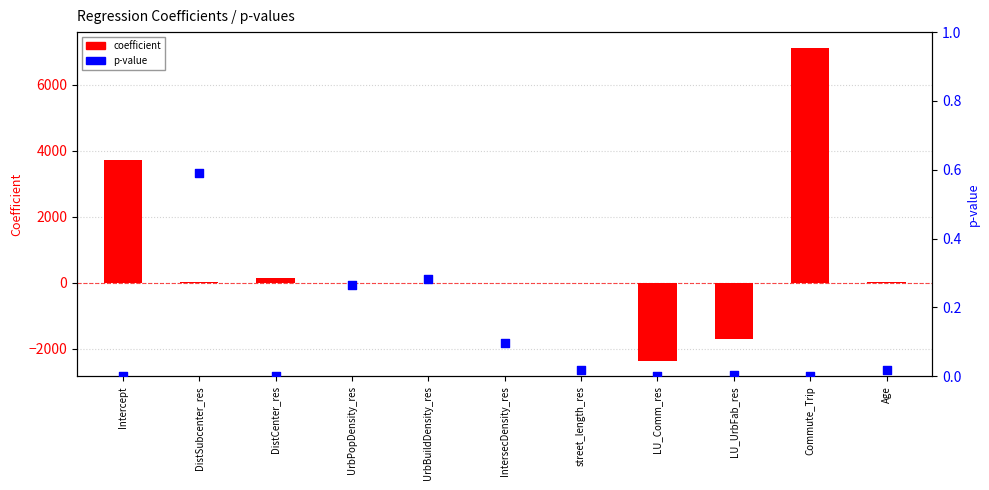

Which series has the largest Y range (max minus min)?

coefficient